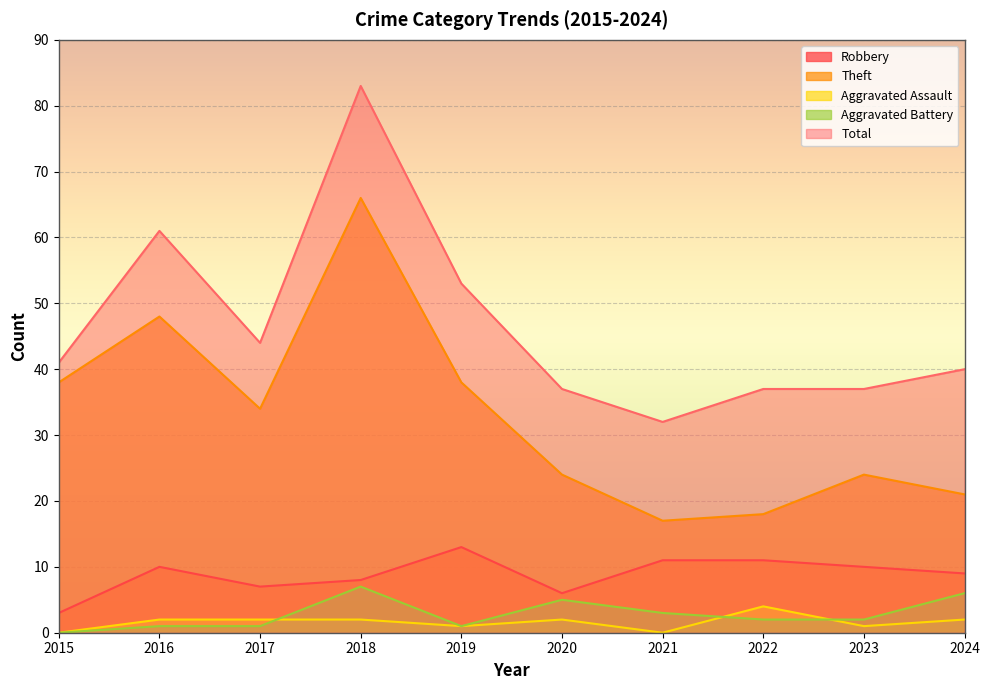

At how many categories does at least one series exceed 7?

10